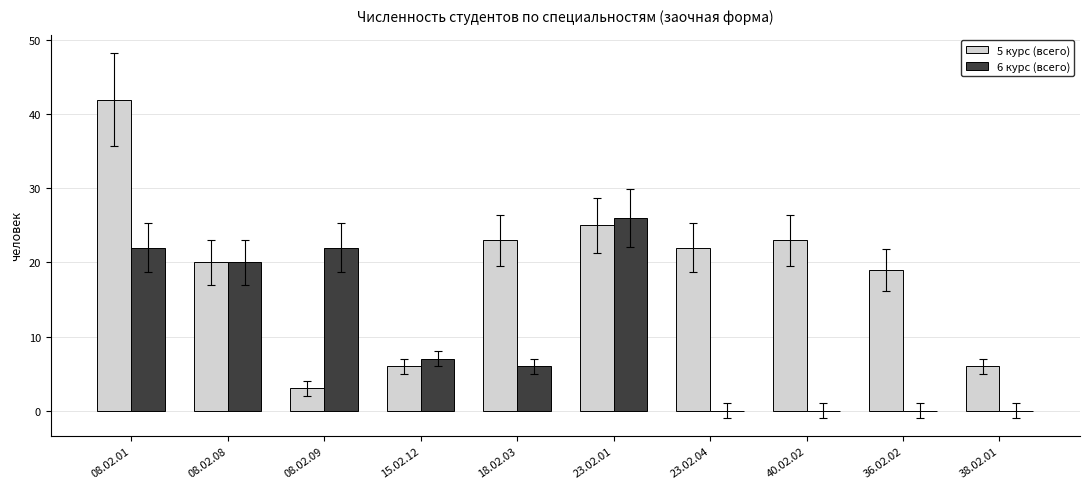

Reading right to left, what are all the values shown in this chart?

5 курс (всего): 6	19	23	22	25	23	6	3	20	42
6 курс (всего): 0	0	0	0	26	6	7	22	20	22